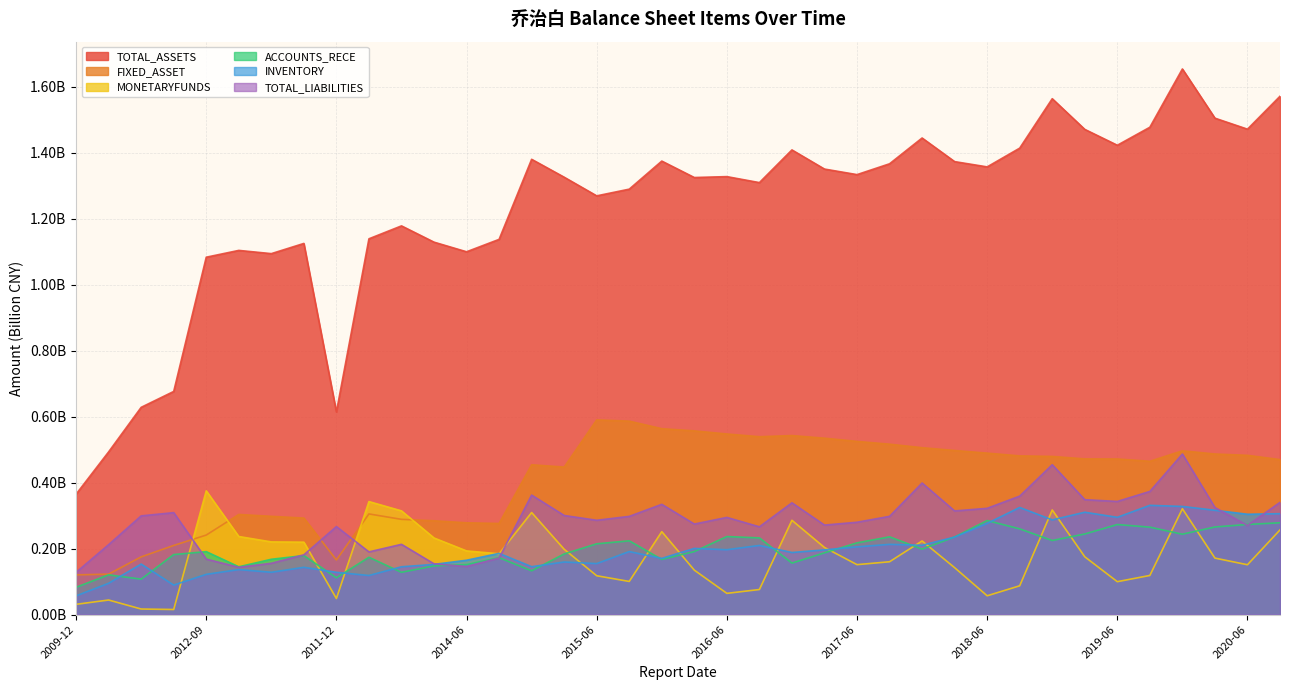

Which series ends up on top after the final intersection of INVENTORY and TOTAL_LIABILITIES?

TOTAL_LIABILITIES